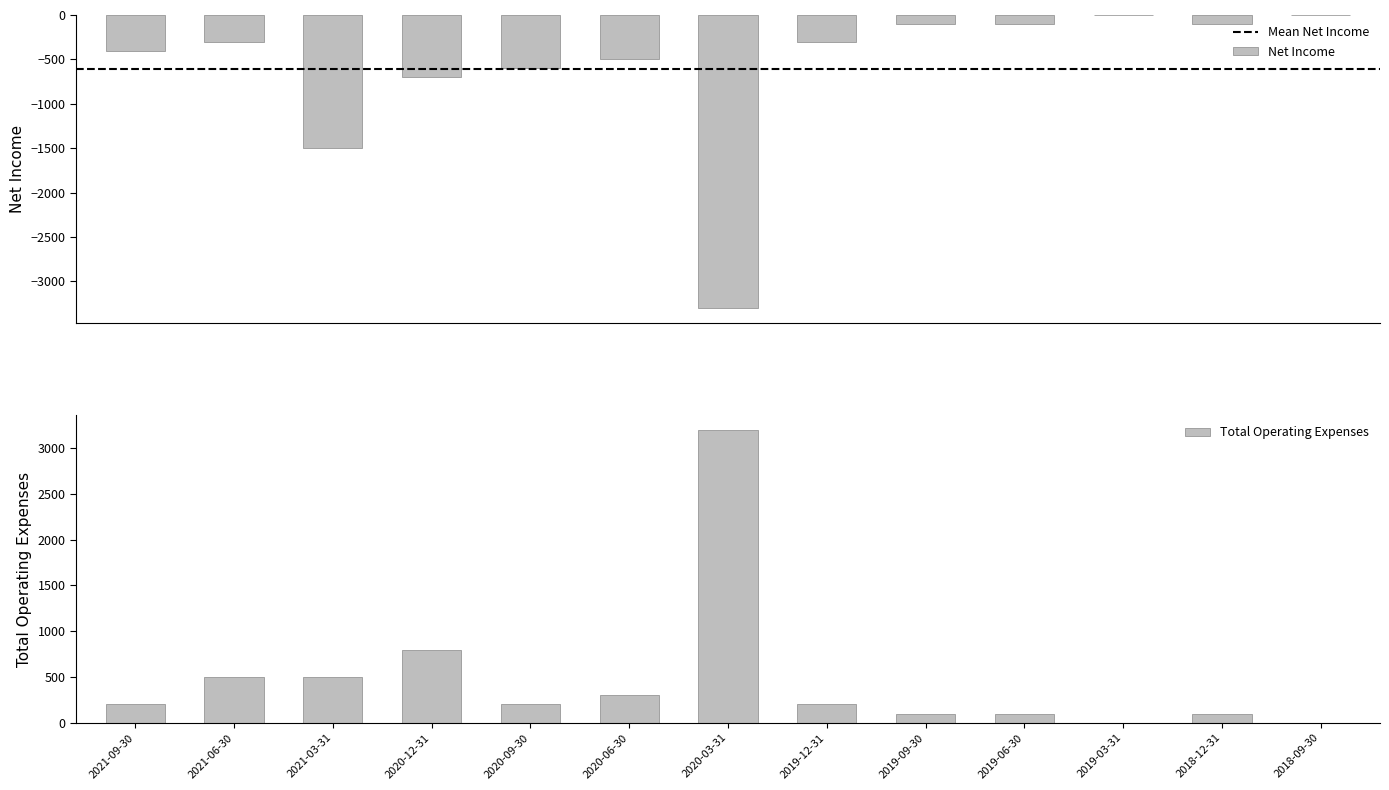

Rank the series by their maximum value, from lowest to highest.

net_income, total_operating_expenses